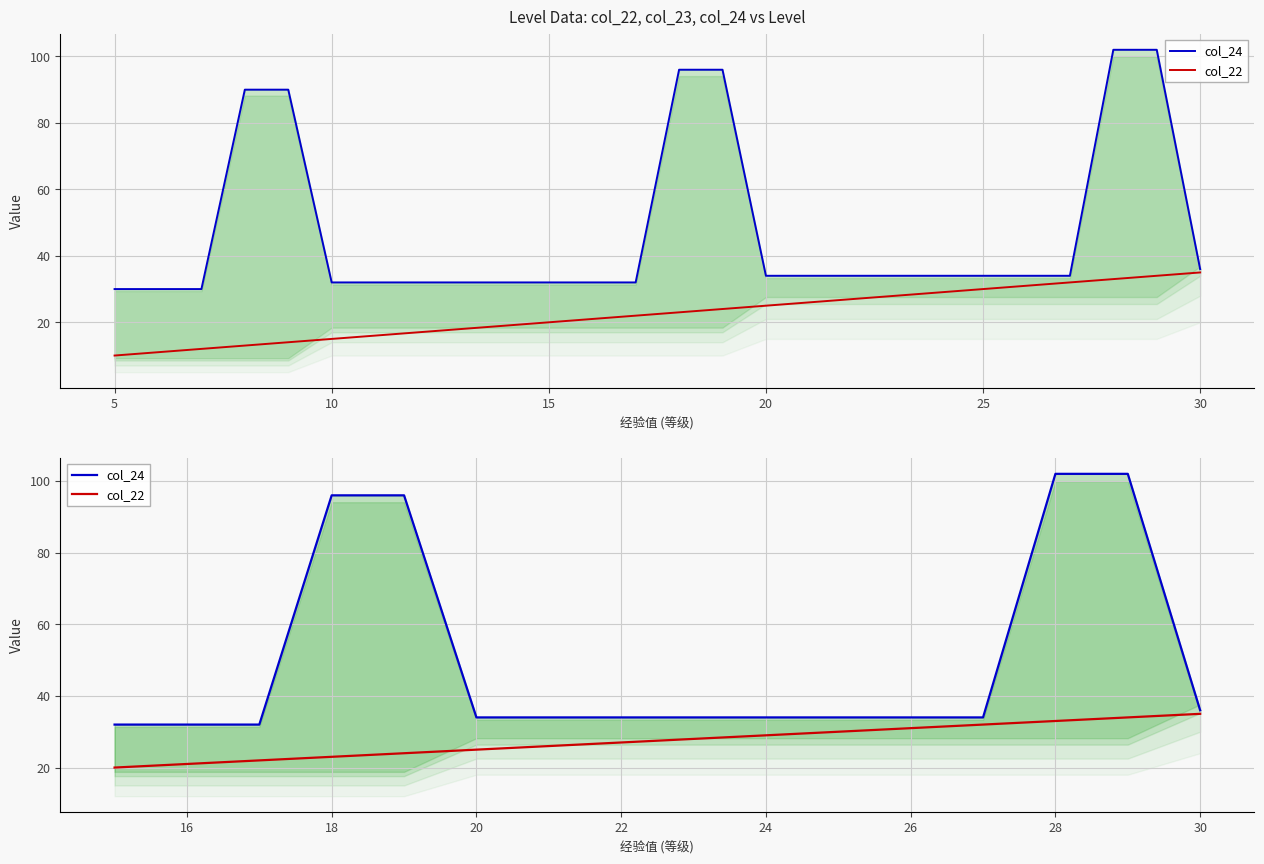

Reading left to right, extract all data points from this chart.

col_24: 32	32	32	96	96	34	34	34	34	34	34	34	34	102	102	36
col_22: 20	21	22	23	24	25	26	27	28	29	30	31	32	33	34	35